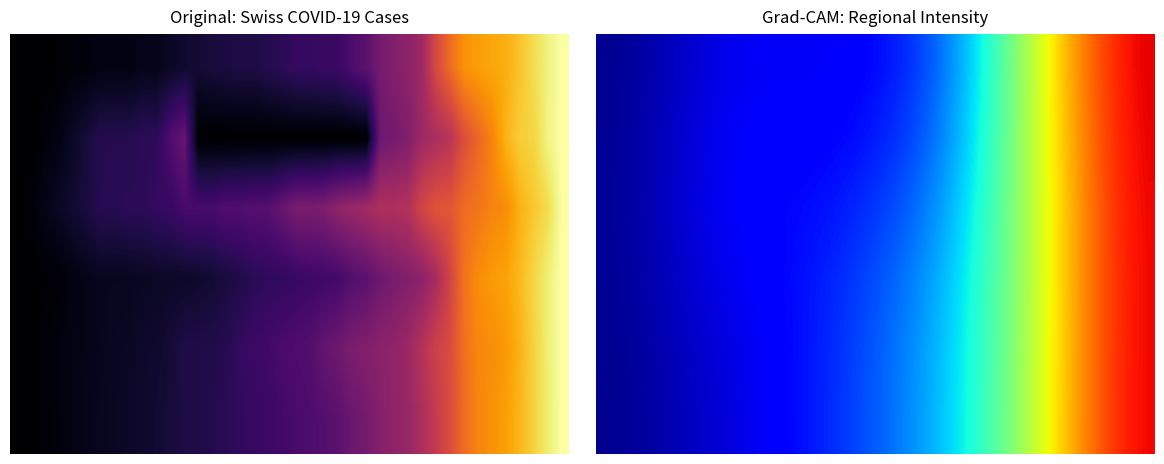

What is the greatest value displayed?

0.9